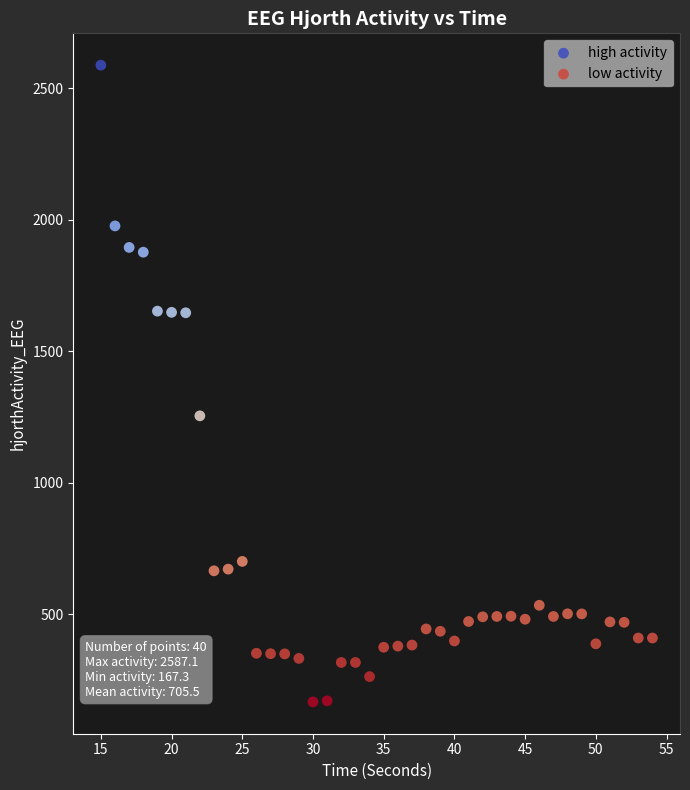

Which series has the widest spread of Y values?

high activity